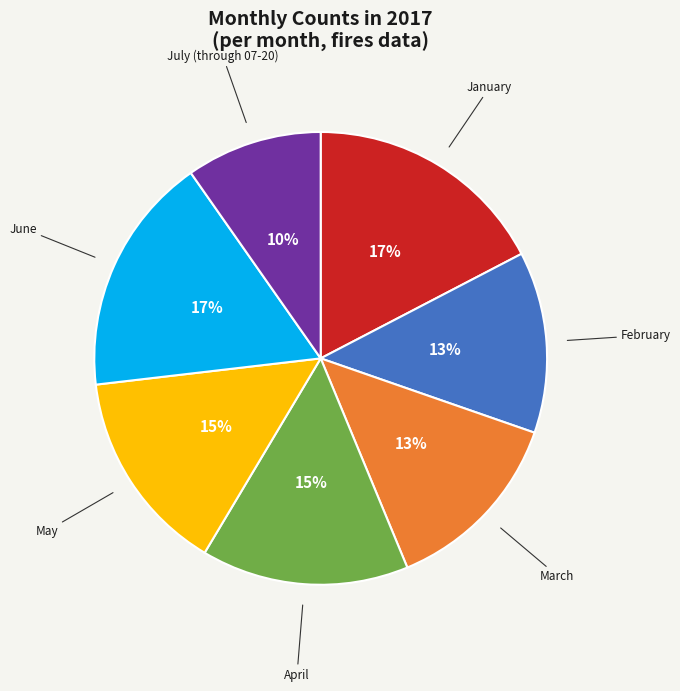

What is the smallest slice in the pie chart?

July (through 07-20)